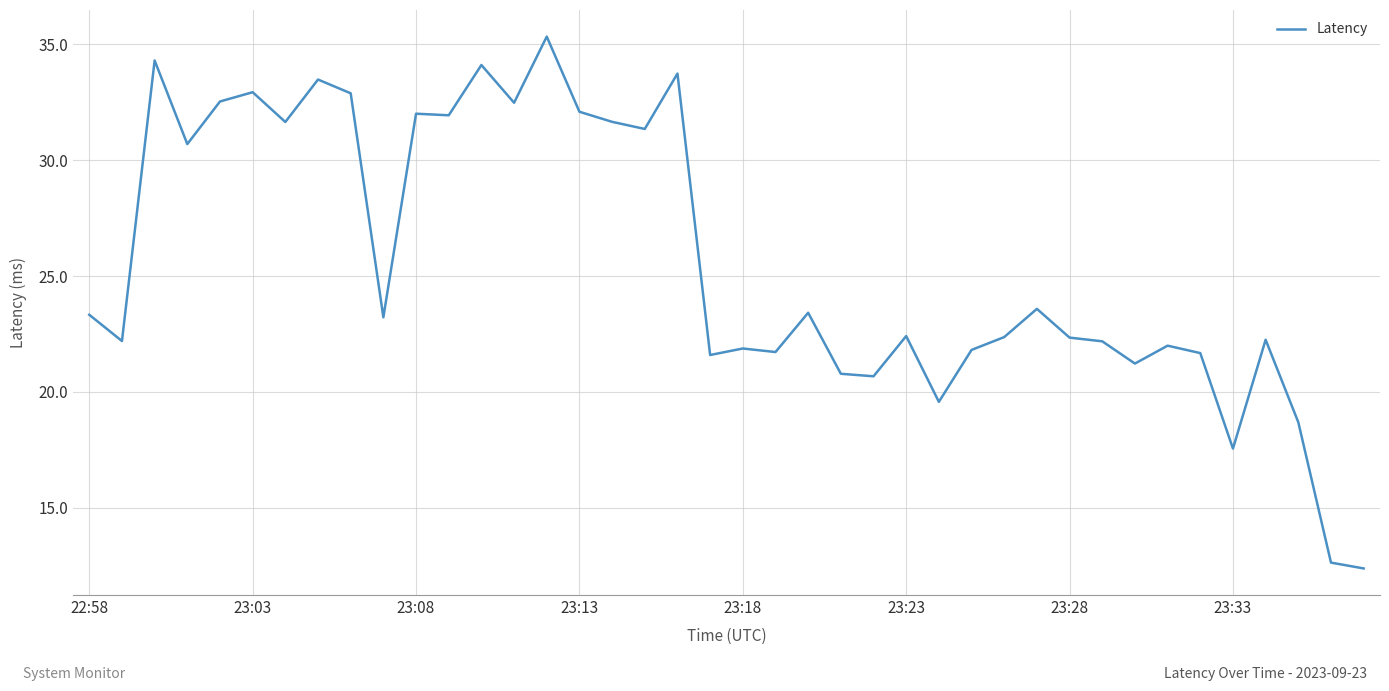

How many values exceed 23?

20